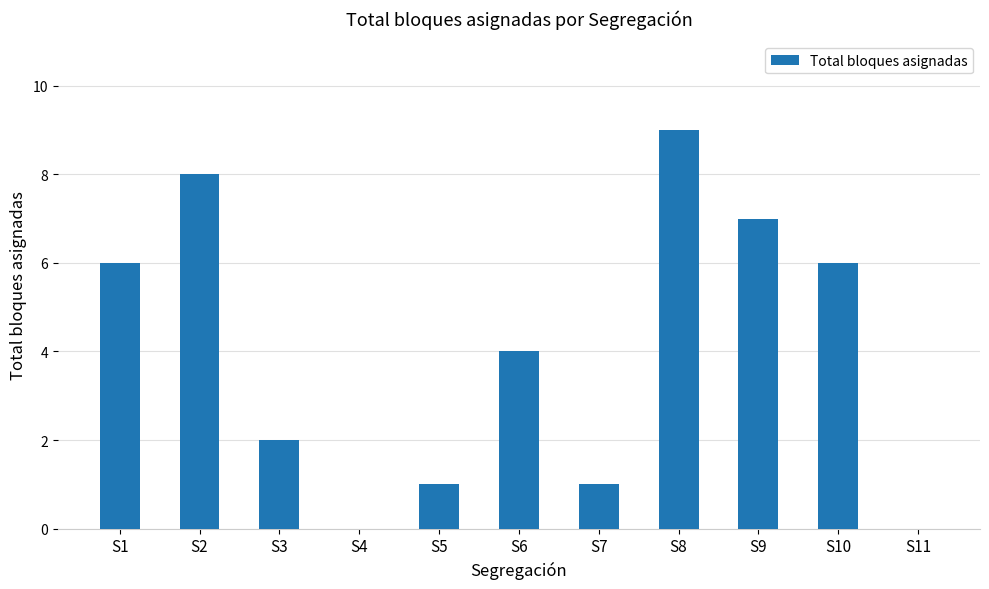

Is it true that the value at S2 is 11?

False